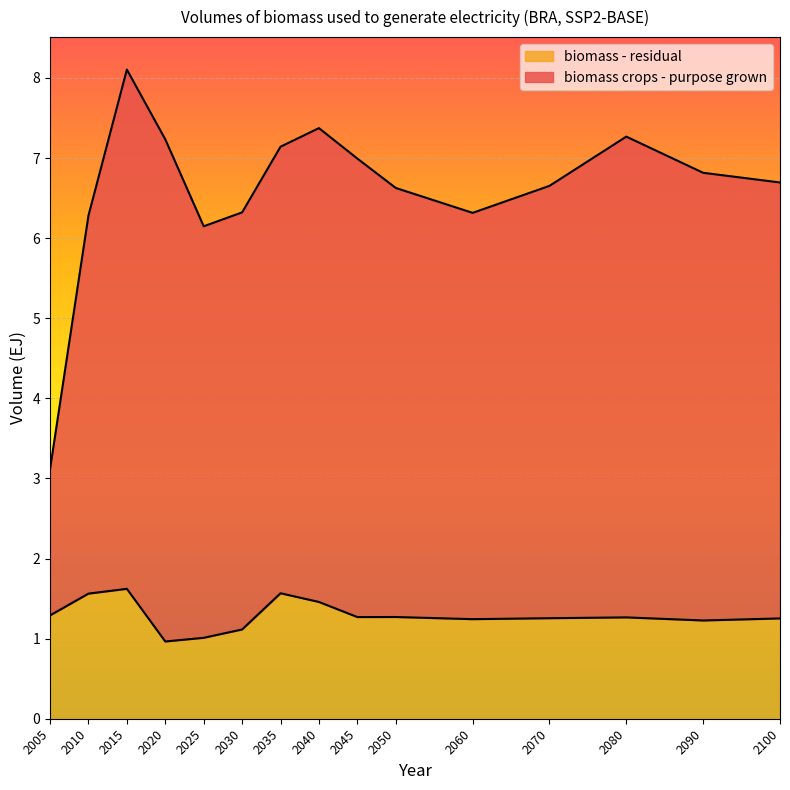

Which series has the largest total across all categories?

biomass crops - purpose grown